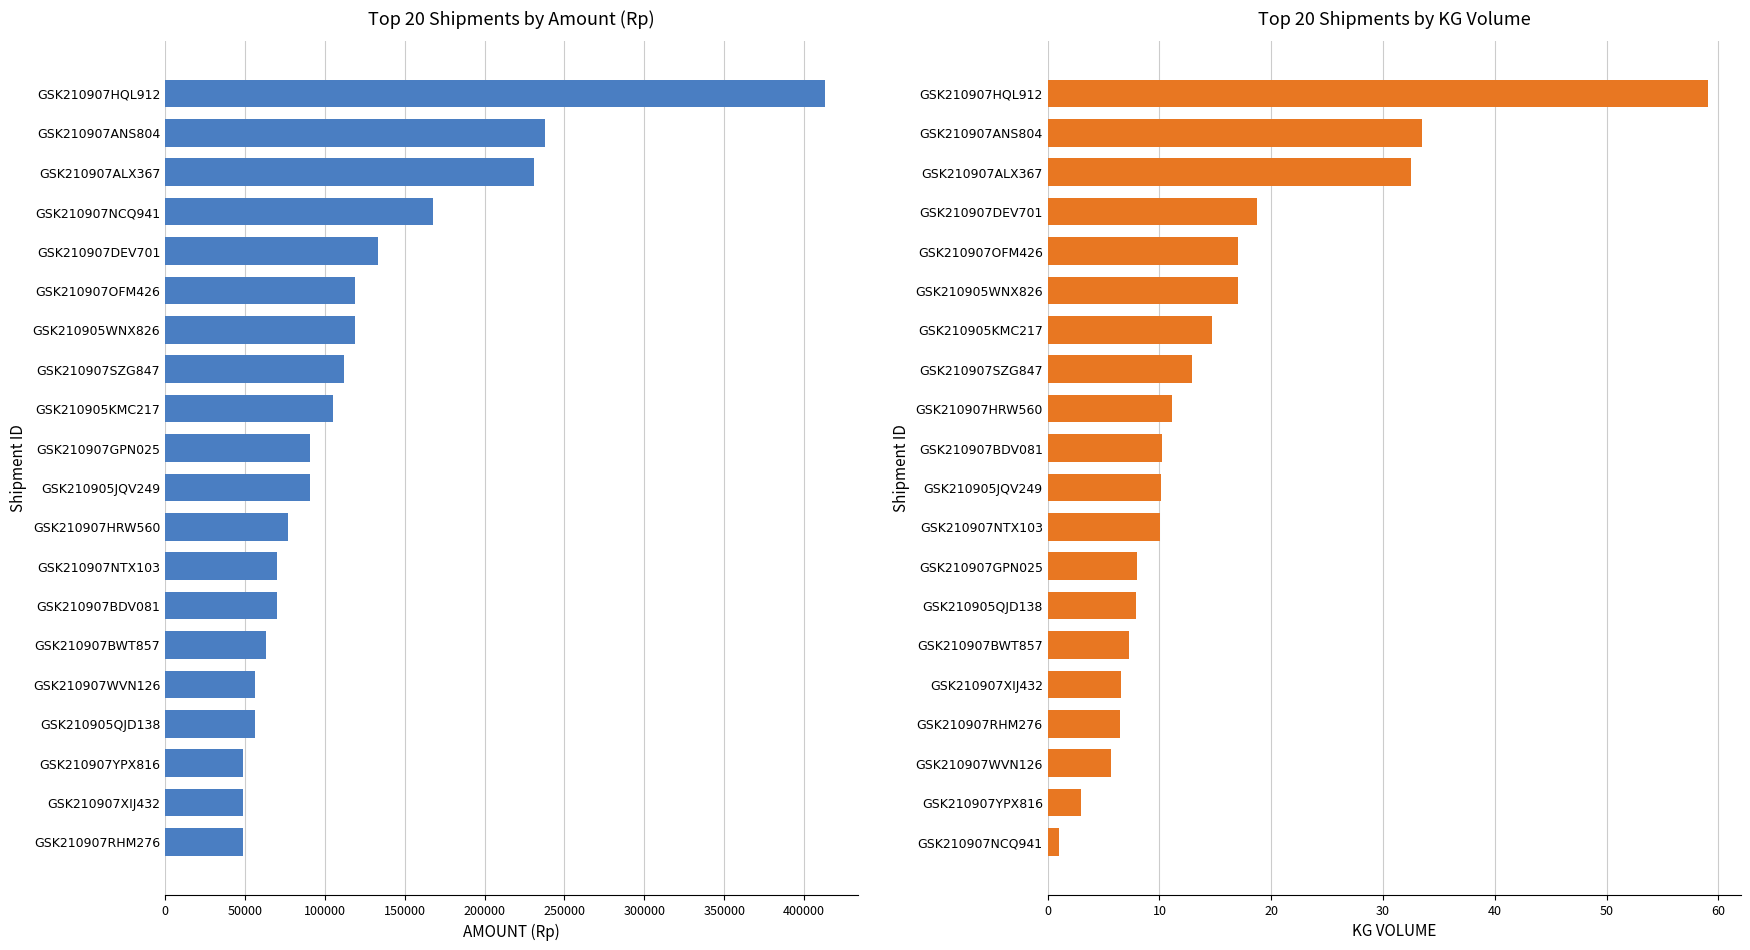

What is the value of the AMOUNT (Rp) bar at the 11th from the left?

91000.0